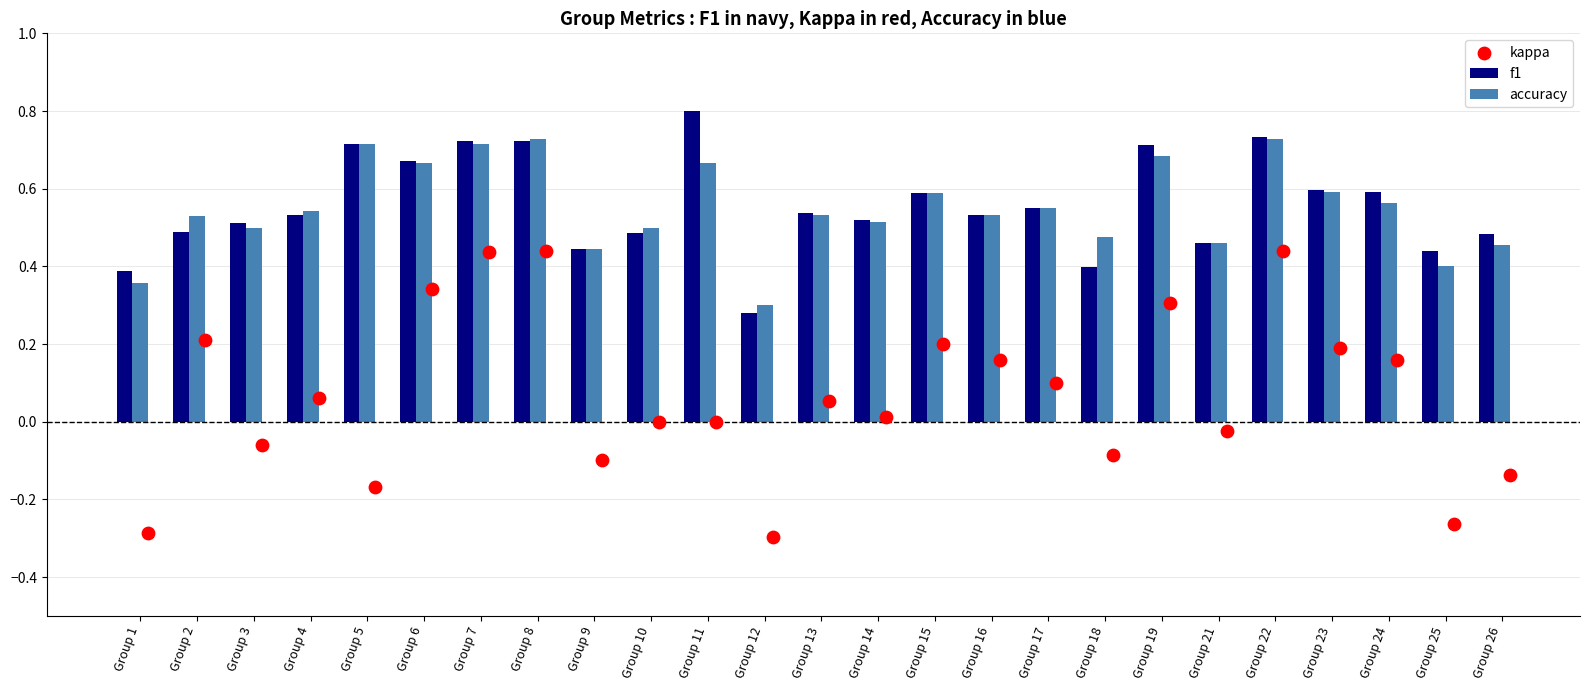

Which series reaches the minimum Y coordinate?

kappa